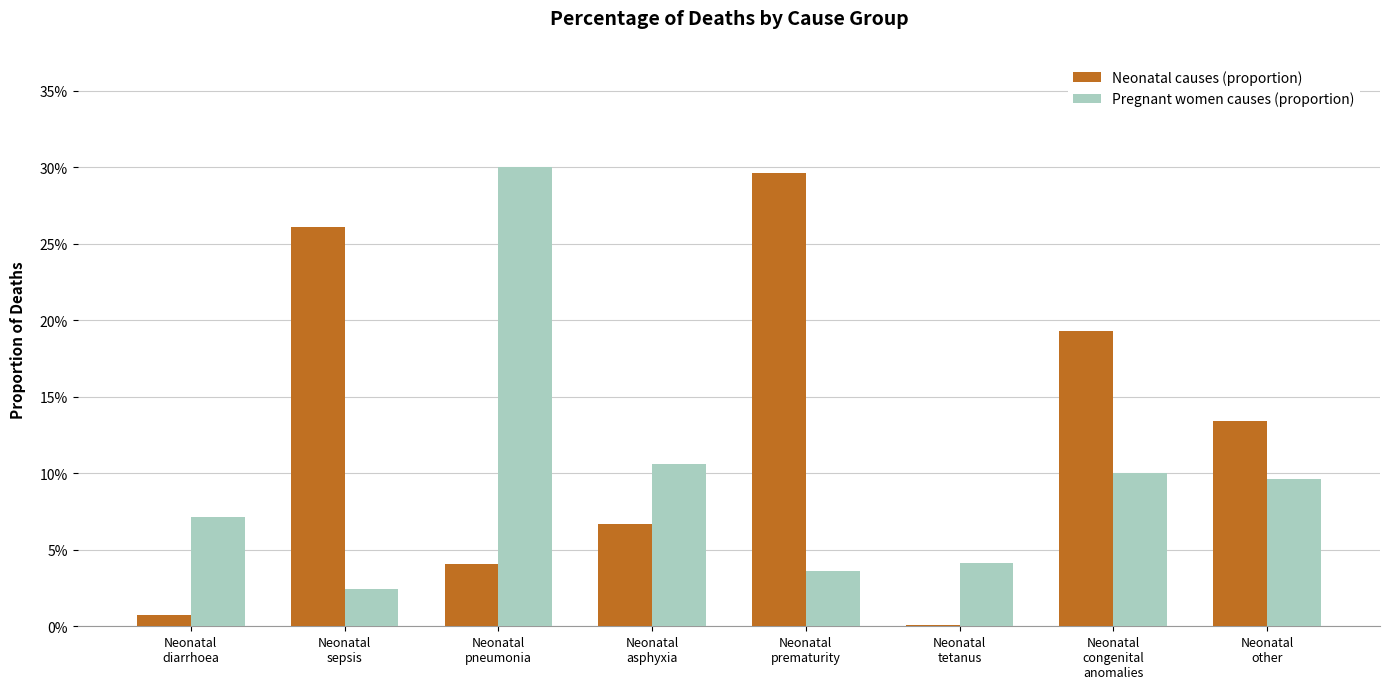

What is the spread (max minus min) of values at Neonatal
diarrhoea?

0.1